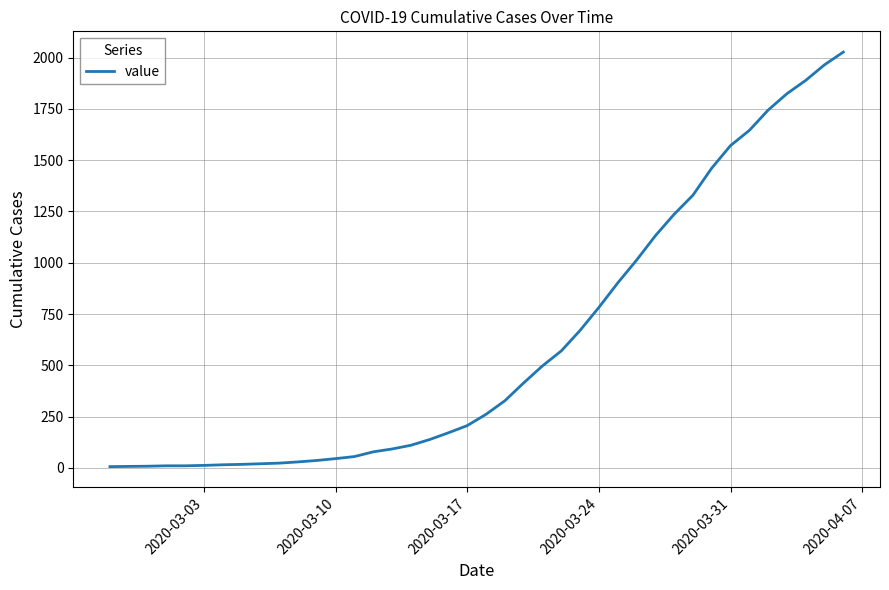

What is the difference between the maximum and minimum values?

2021